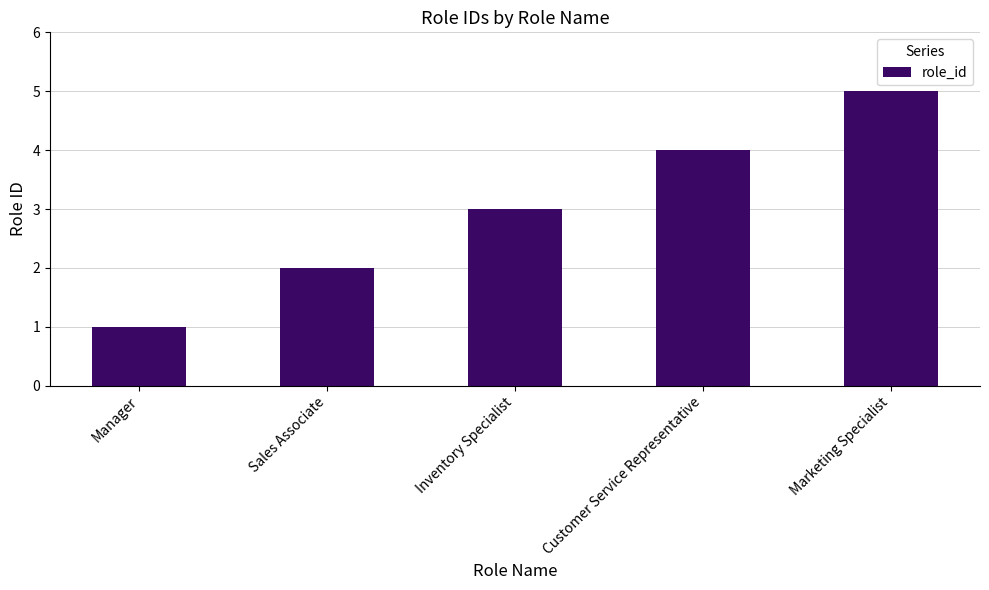

At which category does the chart reach its minimum across all series?

Manager